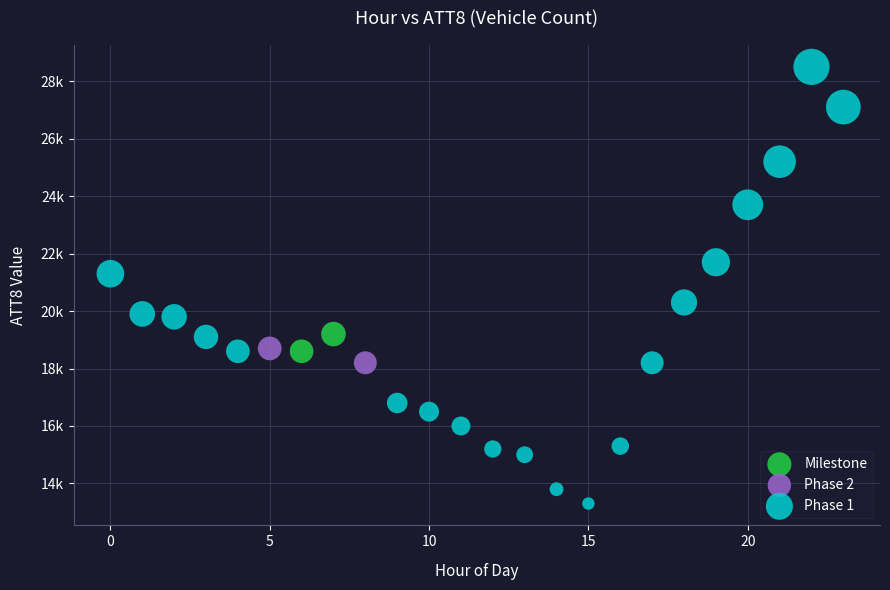

Which series reaches the maximum Y coordinate?

Phase 1